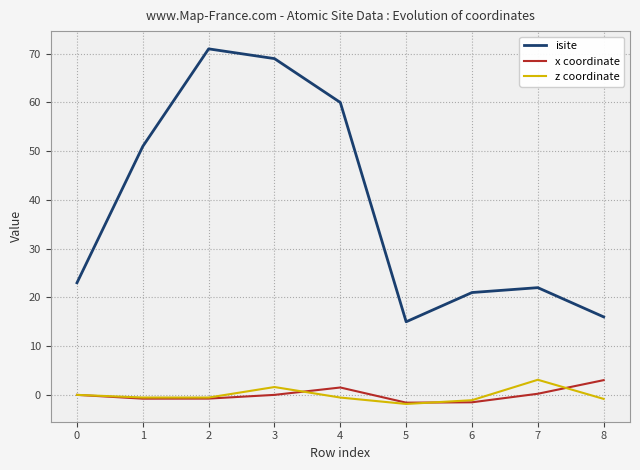

What is the minimum value shown in the chart?

-1.9